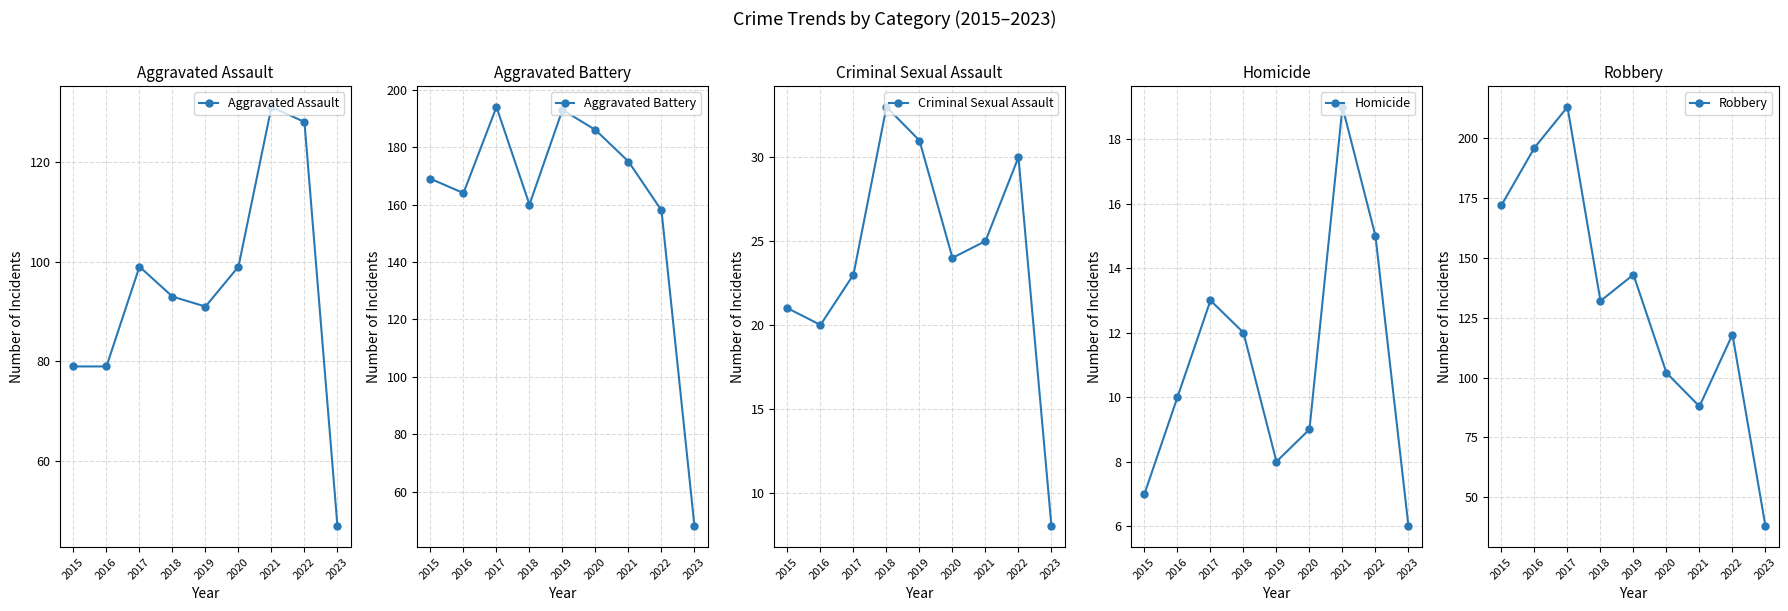

Where is the first local maximum for Robbery?

2017